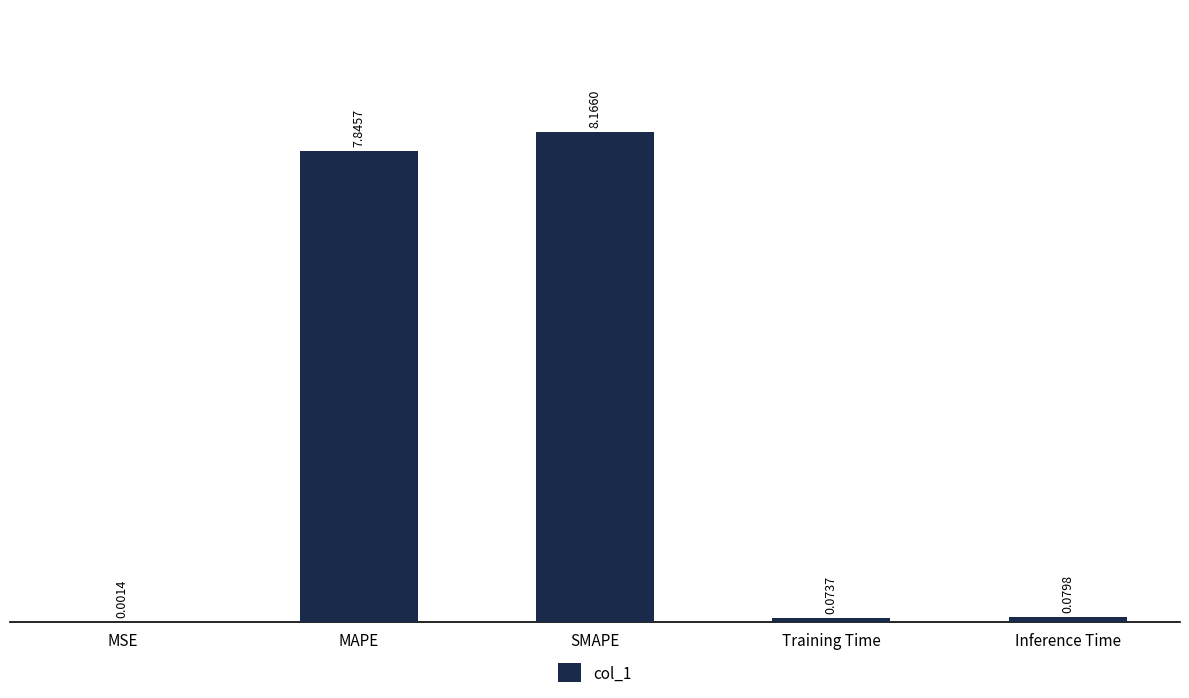

What is the sum of all values?

16.2